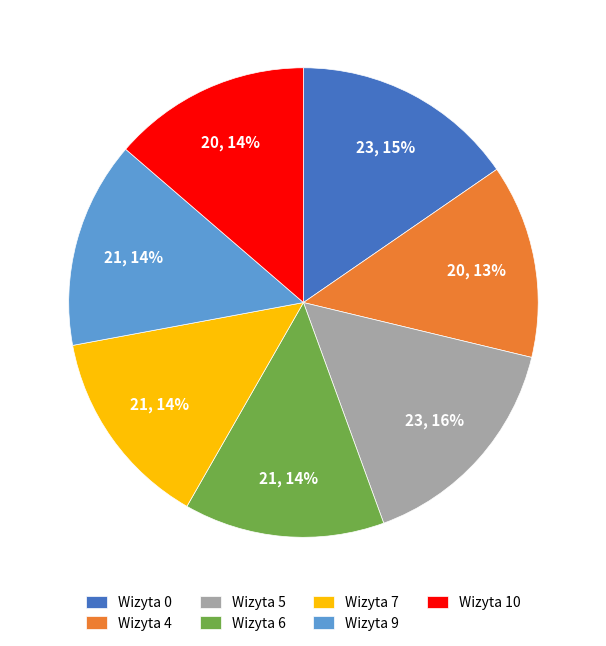

The Wizyta 4 slice represents 19% of the pie. True or false?

False